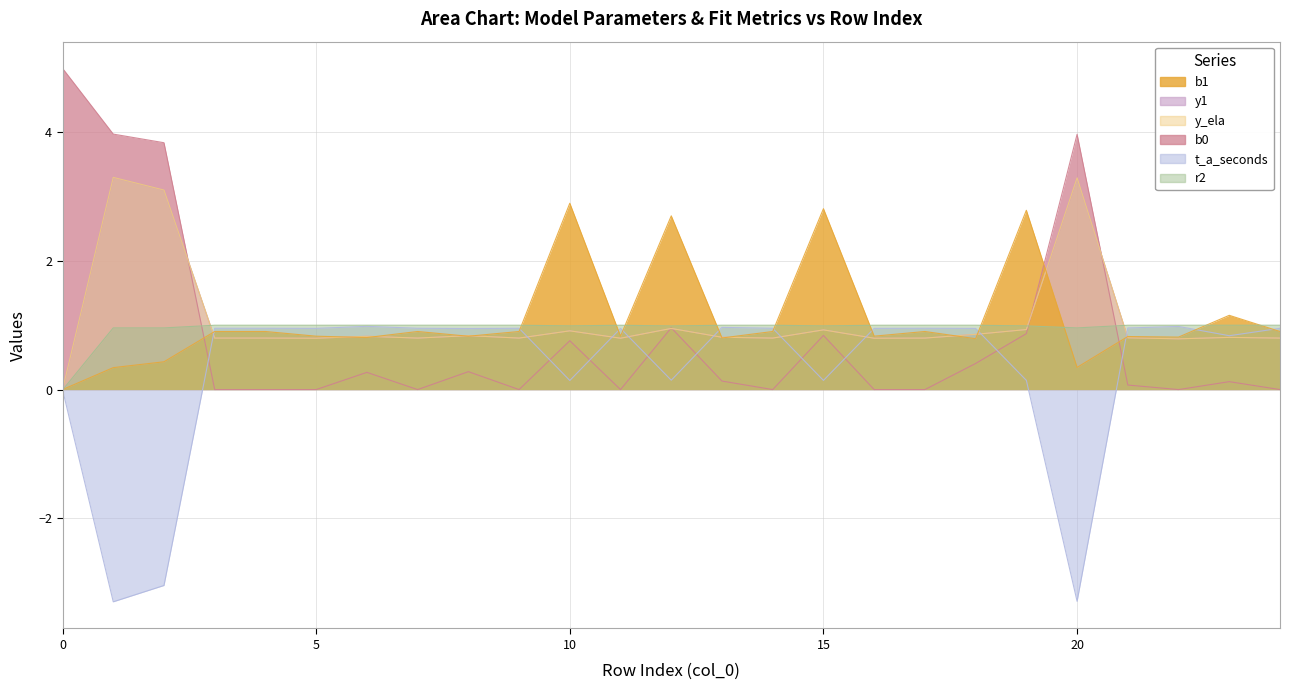

What is the total value across all series at 19?

6.7